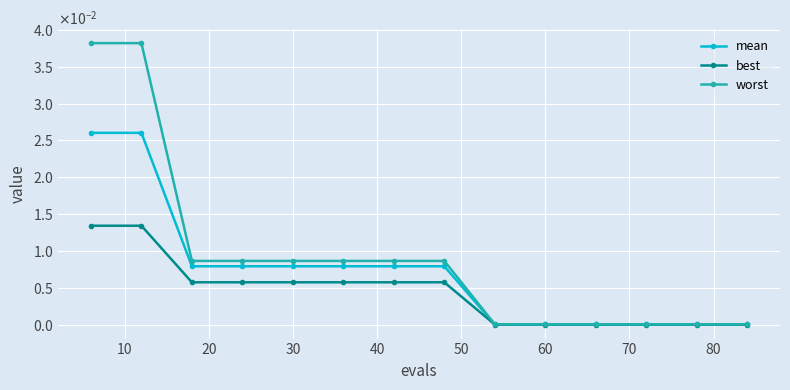

Is this an area chart (filled region under the line)?

No